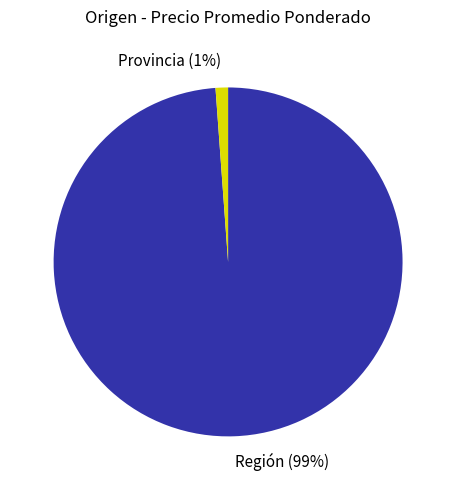

Is the sum of Región (99%) and Provincia (1%) greater than half?

Yes